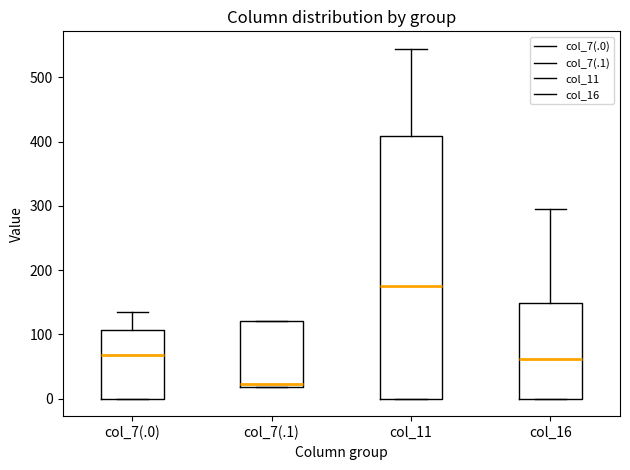

Where does the median line of the box for col_11 sit on the y-axis? The values are not printed on the chart, so give them approximately, as read against the axis.

180